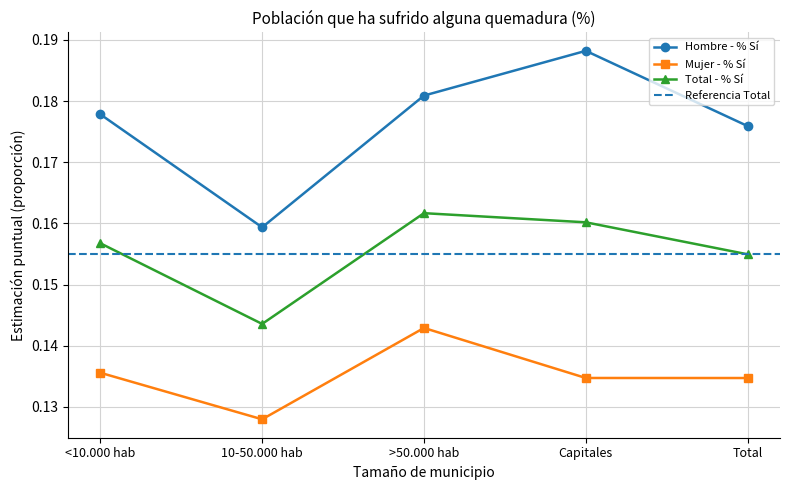

Count the number of data series in this chart.

3